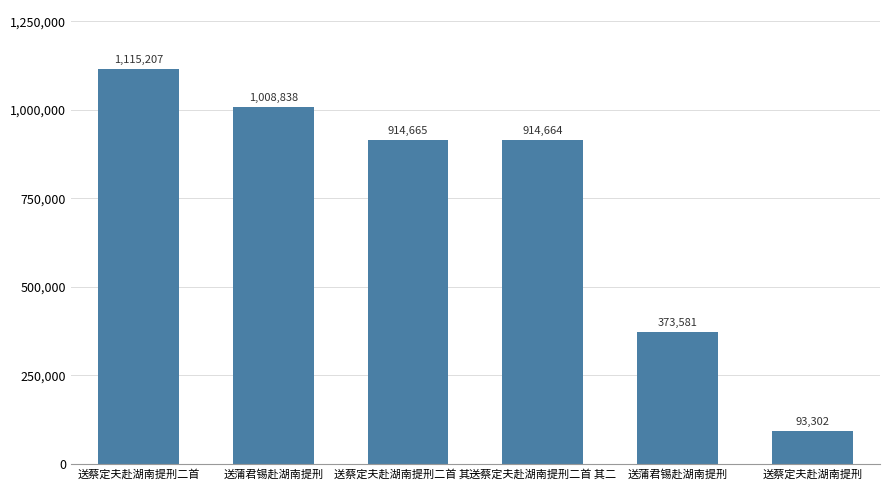

The chart shows a value of 123956 at 送蒲君锡赴湖南提刑. True or false?

False